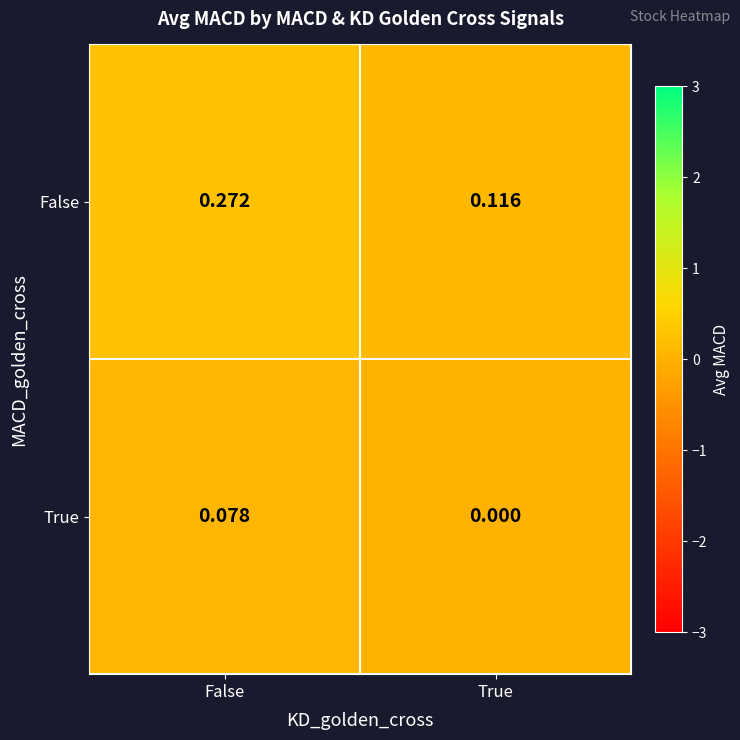

Between False and True, which series saw the biggest shift?

False